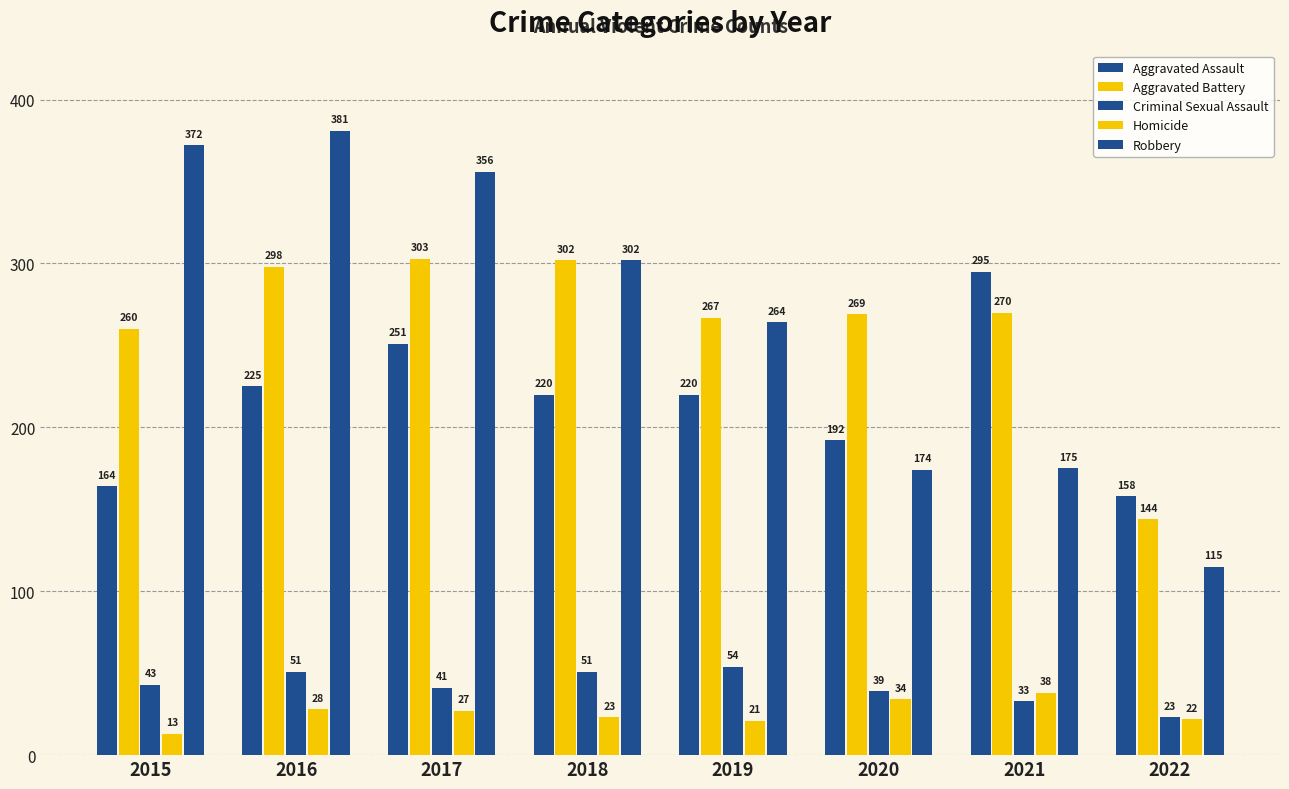

Rank the categories by Aggravated Battery value from lowest to highest.

2022, 2015, 2019, 2020, 2021, 2016, 2018, 2017